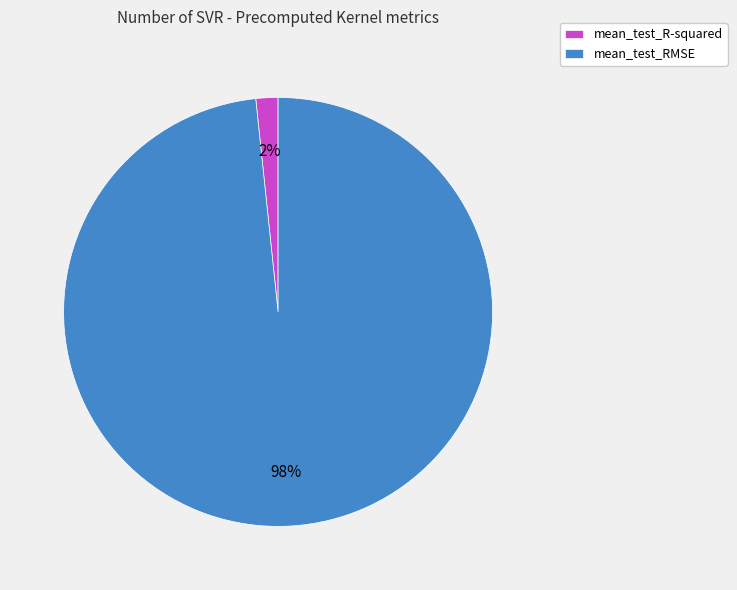

What is the majority slice?

mean_test_RMSE